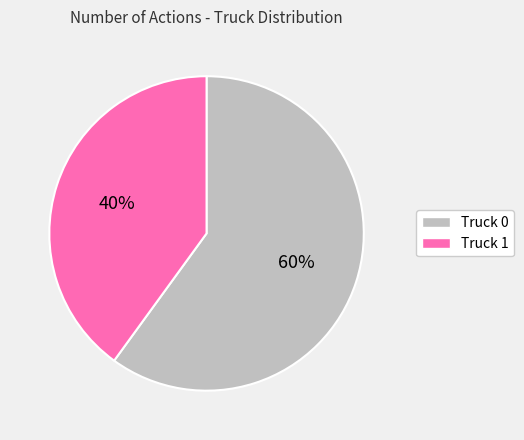

How many segments does this pie chart have?

2